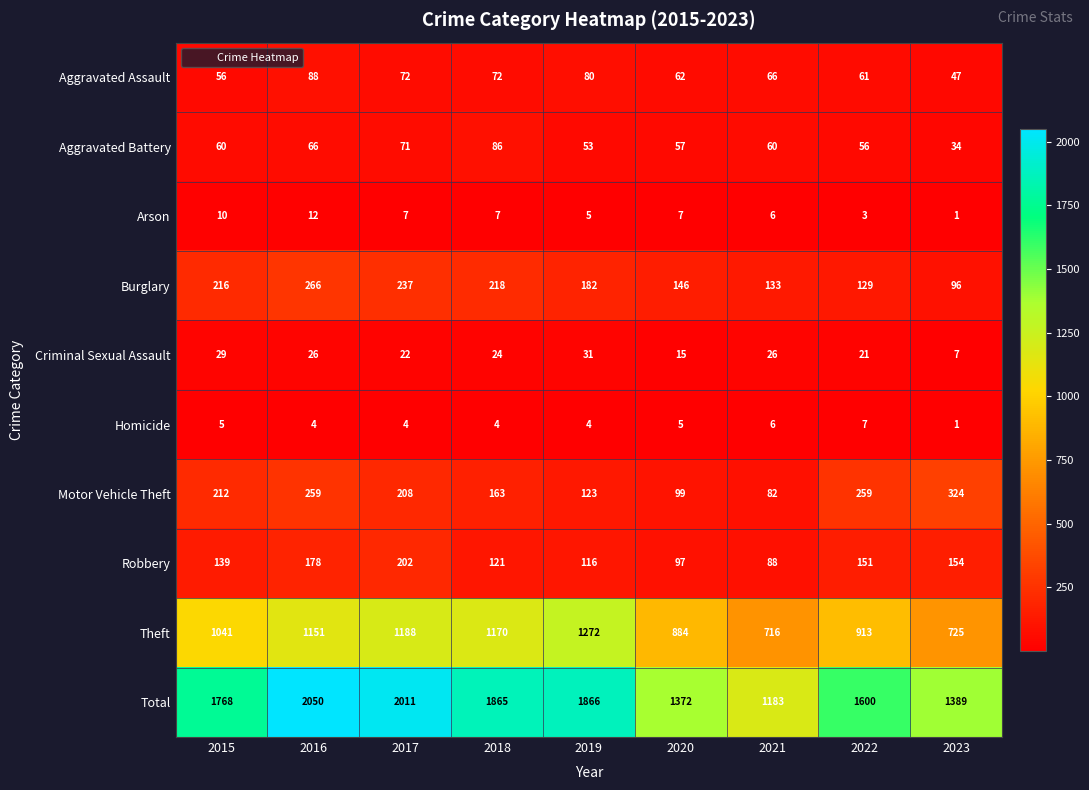

Where is Theft nearest to the value 994?

2015